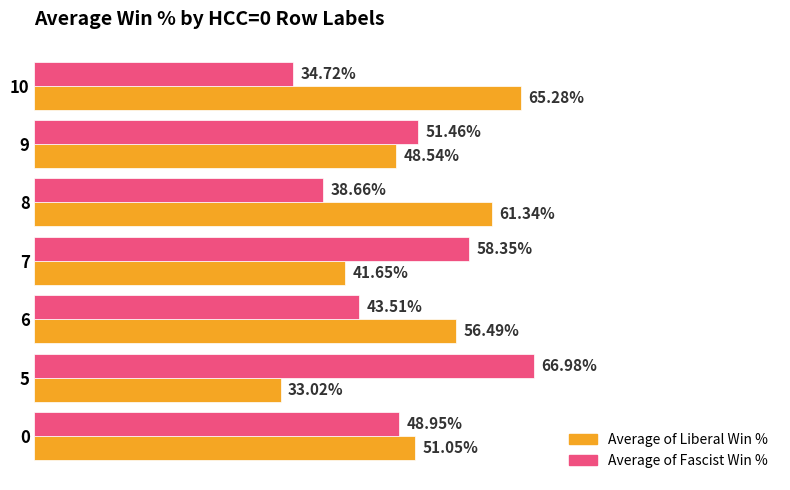

What are all the series names shown in the legend?

Average of Liberal Win %, Average of Fascist Win %